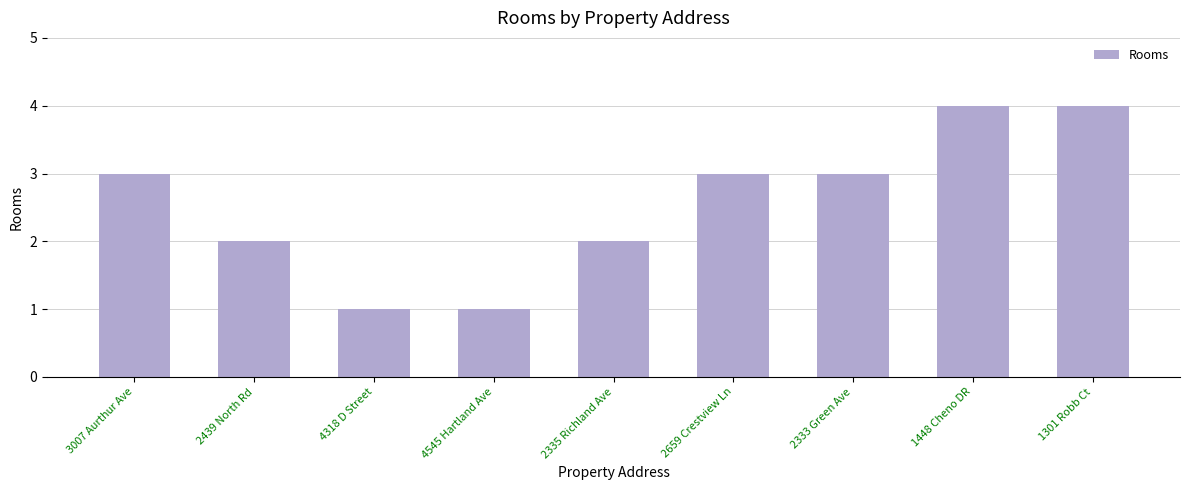

What is the value of the 4th bar from the left?

1